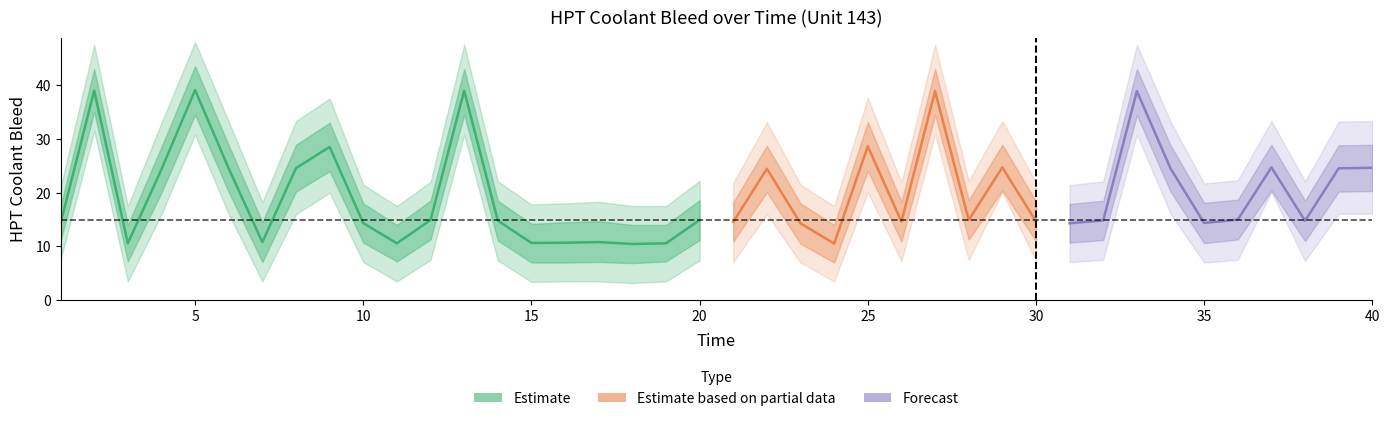

Reading left to right, extract all data points from this chart.

mid: 1=14.3	2=39.0	3=10.6	4=24.3	5=39.1	6=24.5	7=10.8	8=24.6	9=28.5	10=14.3	11=10.6	12=14.9	13=38.9	14=14.8	15=10.6	16=10.7	17=10.8	18=10.4	19=10.6	20=14.9	21=14.6	22=24.4	23=14.3	24=10.5	25=28.6	26=14.6	27=38.9	28=14.9	29=24.7	30=14.7	31=14.3	32=14.8	33=38.9	34=24.5	35=14.4	36=15.0	37=24.7	38=14.8	39=24.5	40=24.6
upper1: 1=17.5	2=43.0	3=14.0	4=28.5	5=43.5	6=28.8	7=14.5	8=28.9	9=33.0	10=18.0	11=14.0	12=18.5	13=43.0	14=18.5	15=14.2	16=14.5	17=14.7	18=14.0	19=14.0	20=18.6	21=18.2	22=28.7	23=18.0	24=14.0	25=33.1	26=18.3	27=43.0	28=18.6	29=28.9	30=18.4	31=17.9	32=18.5	33=43.0	34=28.8	35=18.1	36=18.7	37=28.9	38=18.5	39=28.8	40=28.9
upper2: 1=21.0	2=47.5	3=17.5	4=33.0	5=48.0	6=33.2	7=18.2	8=33.3	9=37.5	10=21.5	11=17.5	12=22.0	13=47.5	14=22.1	15=17.8	16=18.0	17=18.3	18=17.5	19=17.5	20=22.2	21=21.8	22=33.1	23=21.5	24=17.5	25=37.6	26=21.9	27=47.5	28=22.2	29=33.3	30=21.9	31=21.4	32=22.1	33=47.5	34=33.2	35=21.7	36=22.3	37=33.3	38=22.1	39=33.2	40=33.3
lower1: 1=11.0	2=35.0	3=7.2	4=20.0	5=34.5	6=20.1	7=7.1	8=20.2	9=24.0	10=10.7	11=7.2	12=11.3	13=34.5	14=11.1	15=7.0	16=7.0	17=7.1	18=6.9	19=7.2	20=11.2	21=10.9	22=20.1	23=10.5	24=7.0	25=24.1	26=10.9	27=34.4	28=11.3	29=20.4	30=11.0	31=10.7	32=11.2	33=34.4	34=20.2	35=10.6	36=11.3	37=20.4	38=11.0	39=20.2	40=20.3
lower2: 1=7.5	2=31.5	3=3.5	4=16.0	5=30.8	6=16.0	7=3.5	8=16.0	9=20.0	10=7.1	11=3.5	12=7.5	13=30.8	14=7.4	15=3.4	16=3.5	17=3.5	18=3.2	19=3.5	20=7.4	21=7.1	22=16.0	23=7.0	24=3.5	25=20.1	26=7.3	27=30.8	28=7.5	29=20.1	30=7.3	31=7.1	32=7.5	33=30.8	34=16.1	35=7.0	36=7.5	37=20.1	38=7.3	39=16.1	40=16.1